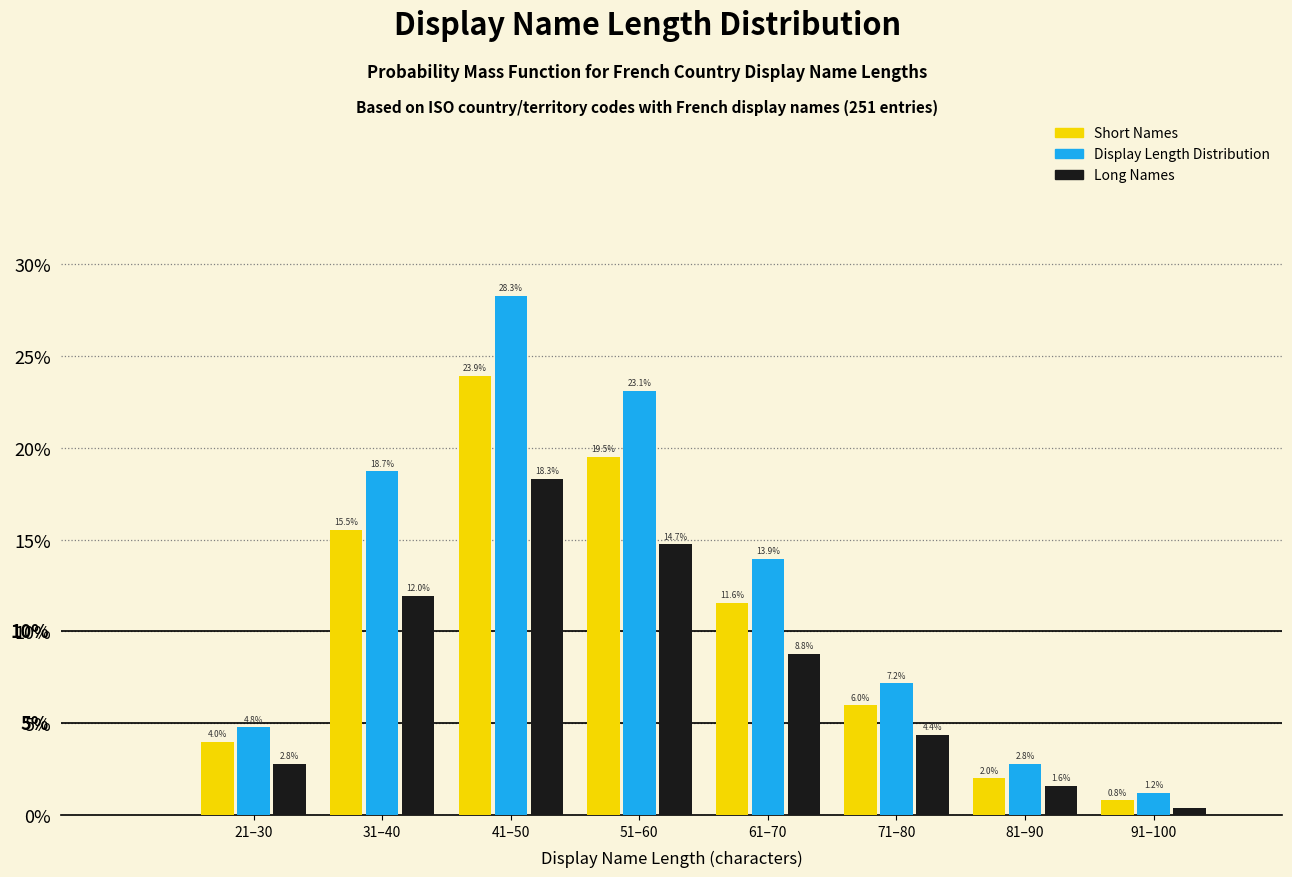

Are the bars horizontal?

No